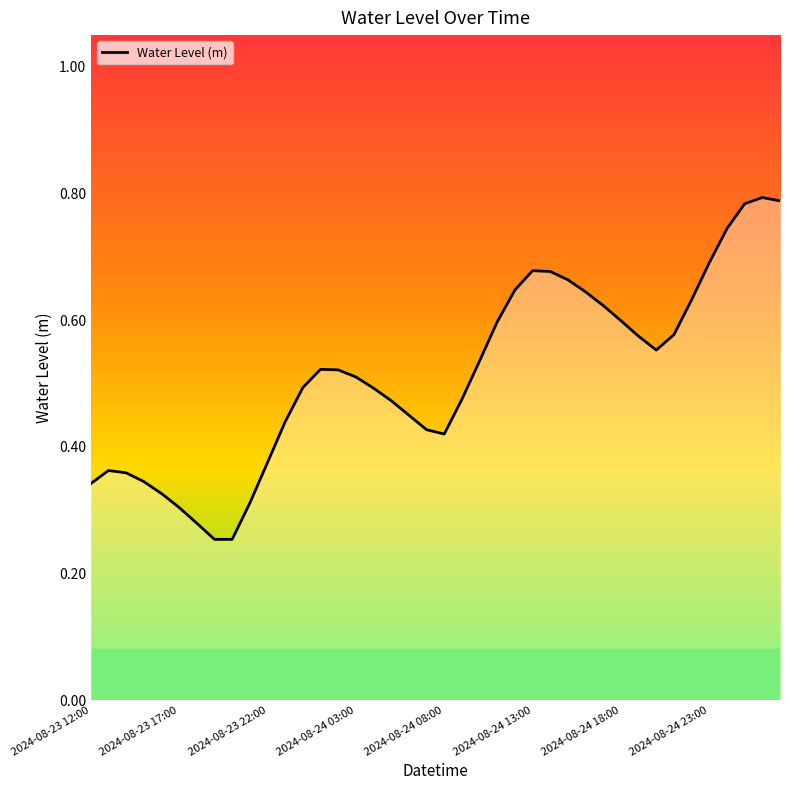

What is the difference between the maximum and minimum values?

0.5